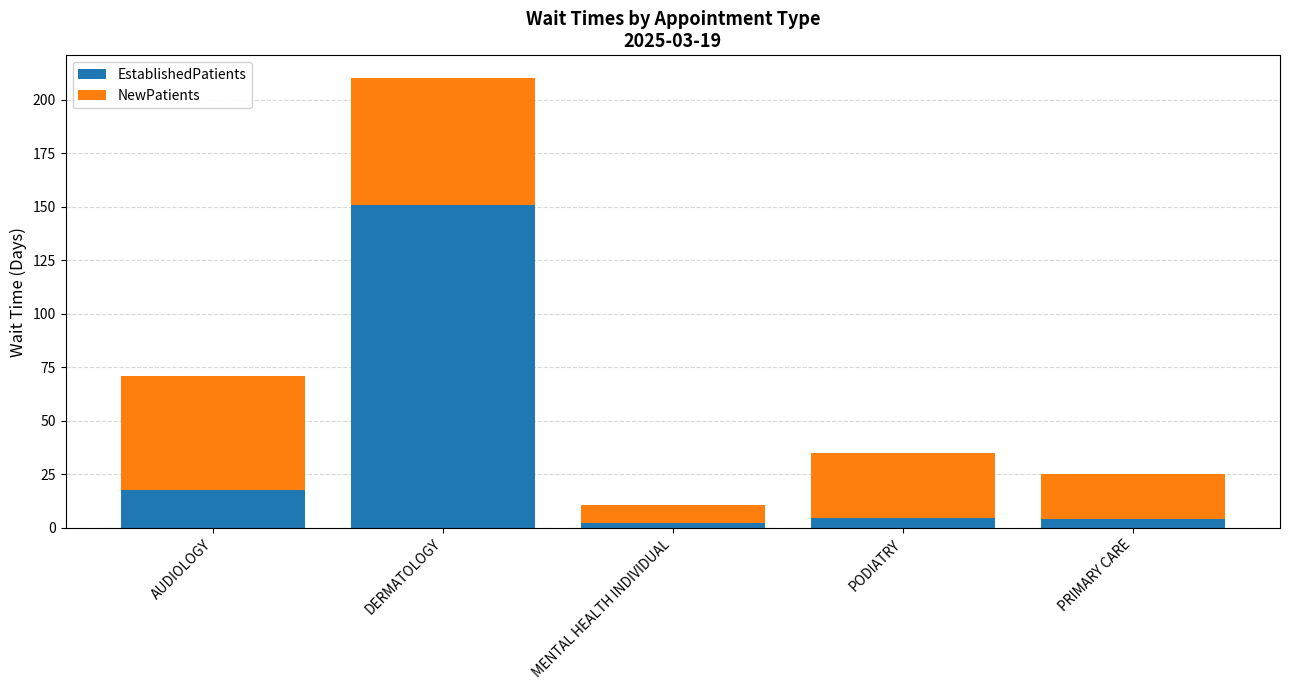

What is the difference between the second highest and second lowest values in the EstablishedPatients series?

13.5